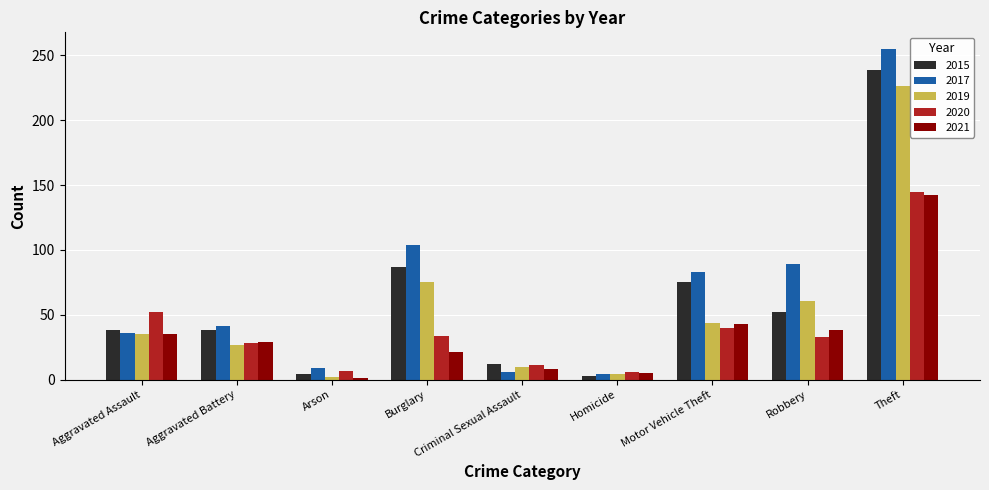

What is the difference between the maximum and minimum values in the 2017 series?

251